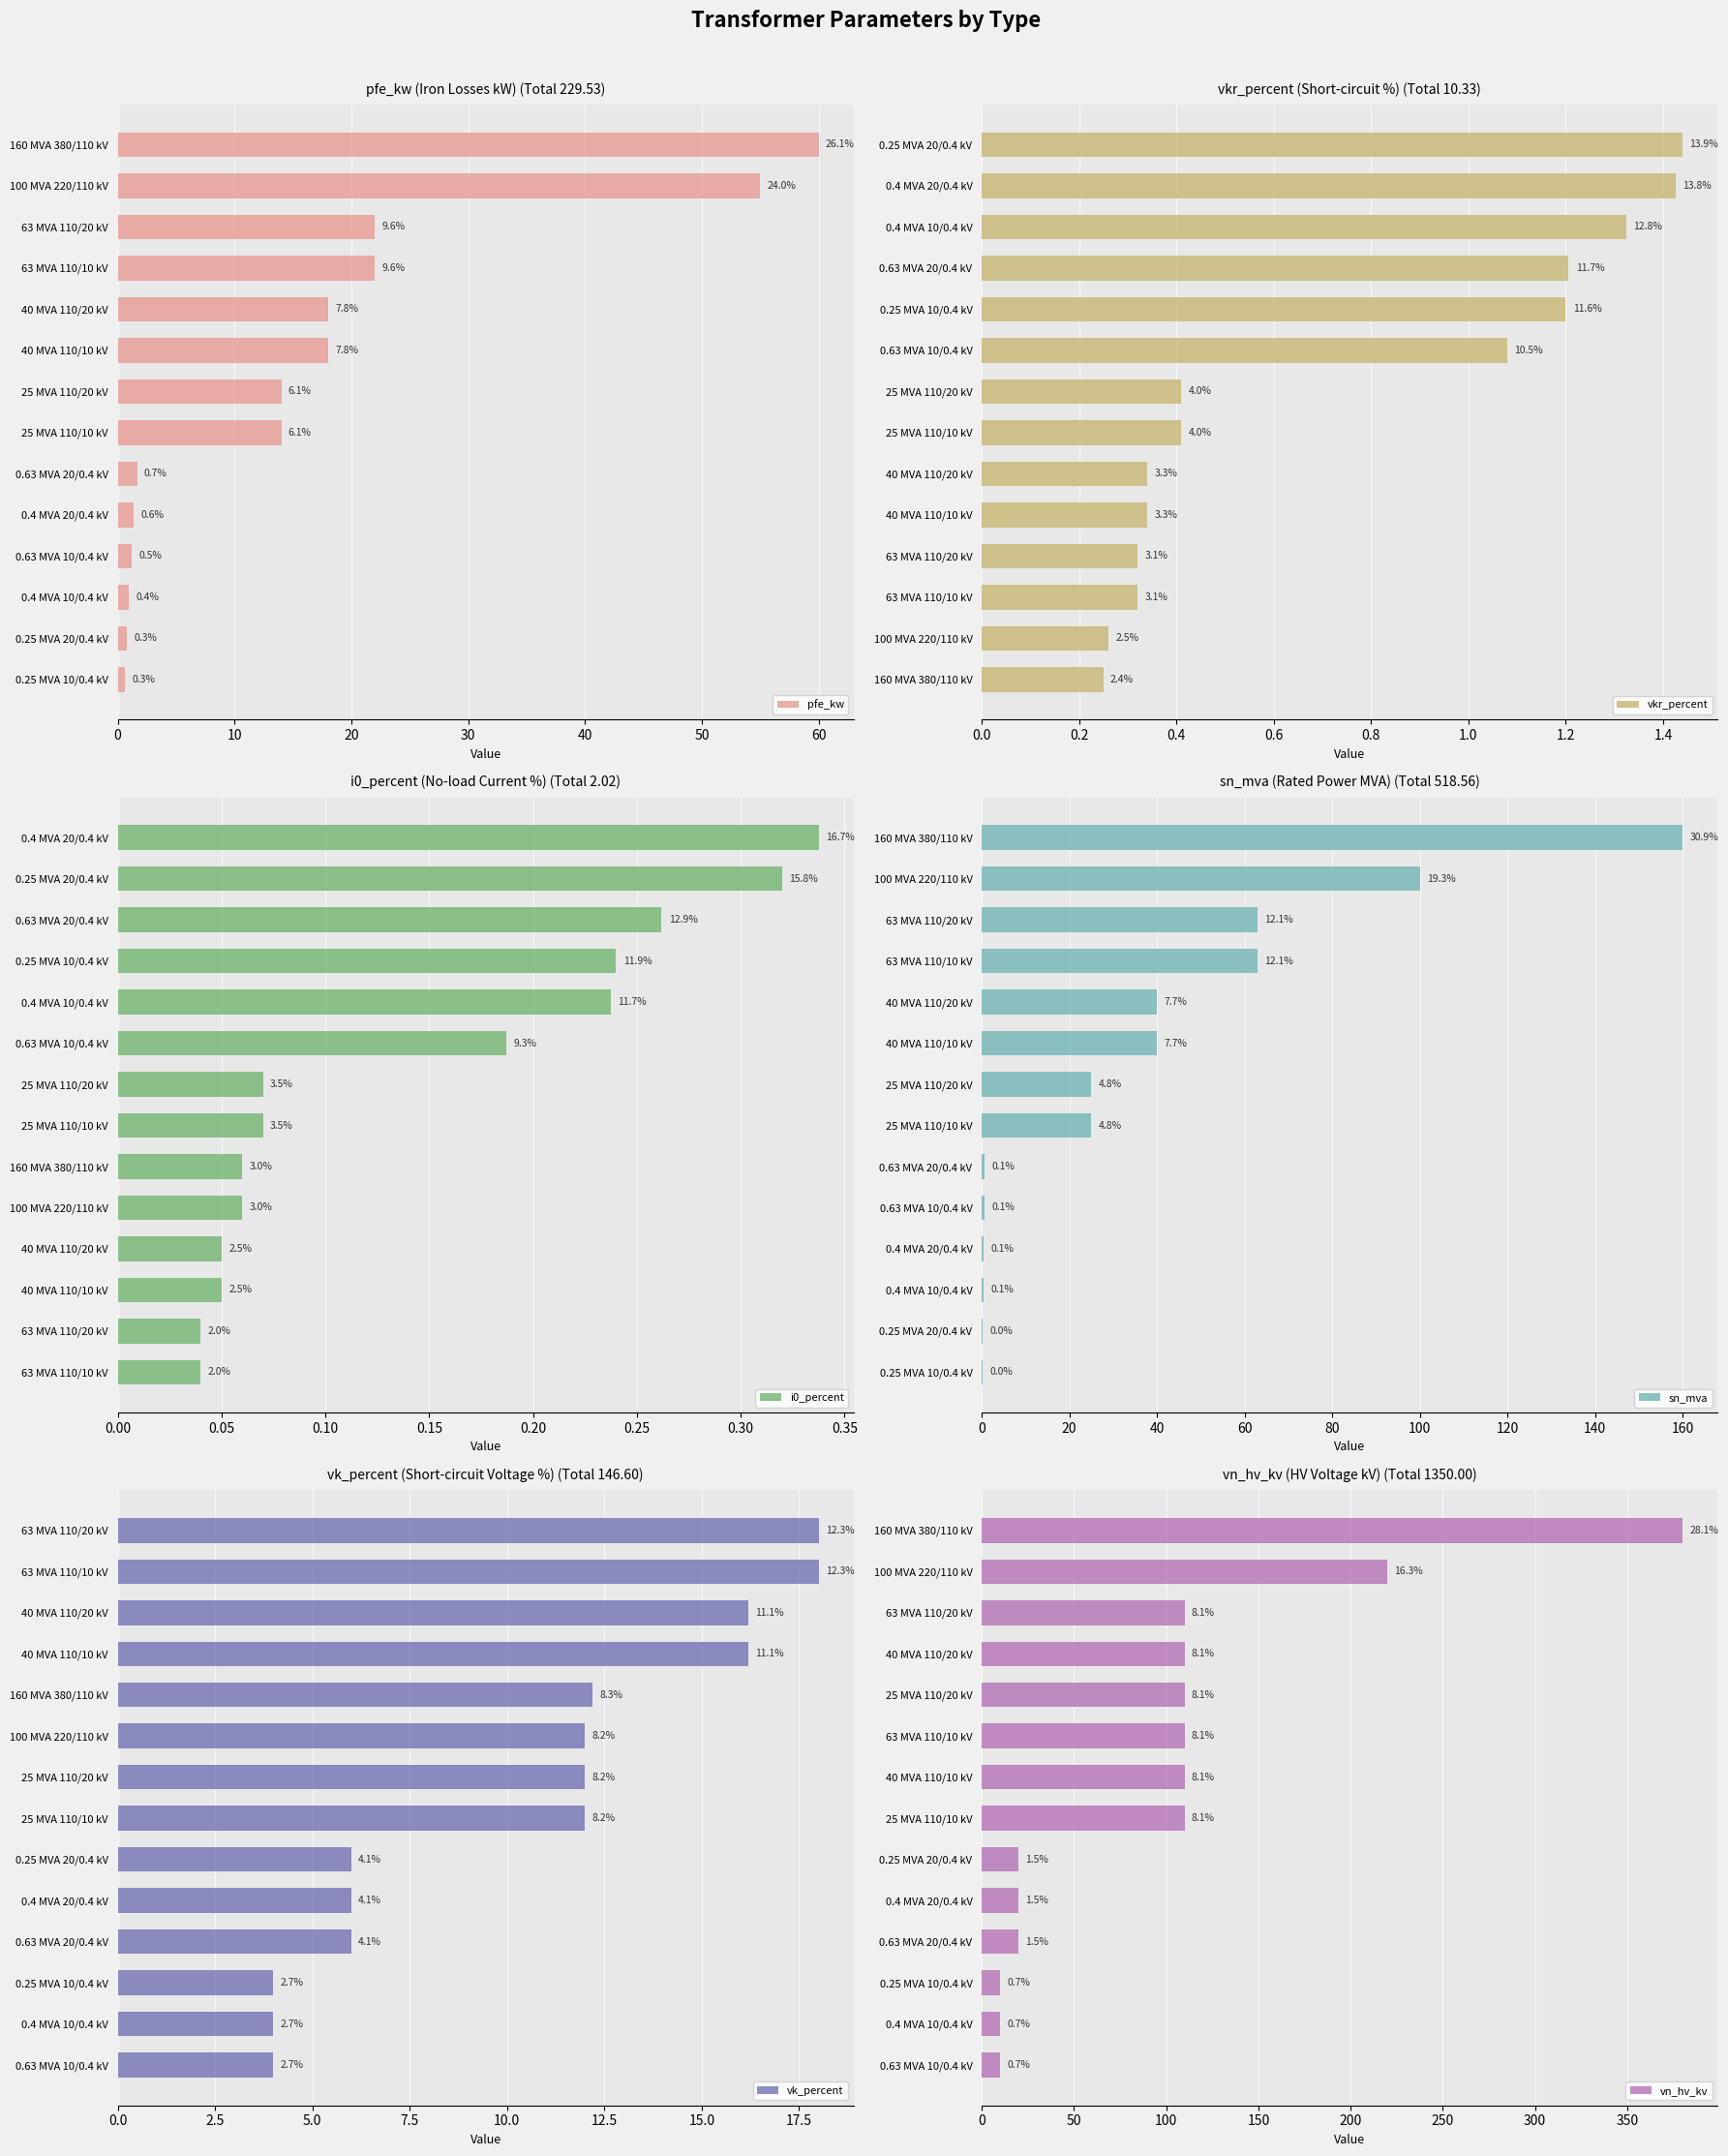

Is the value of pfe_kw at 40 greater than the value of i0_percent at 20?

Yes